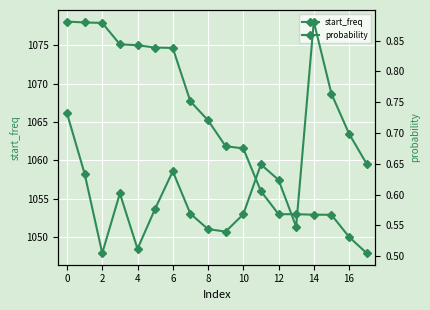

Which series has the largest total across all categories?

start_freq